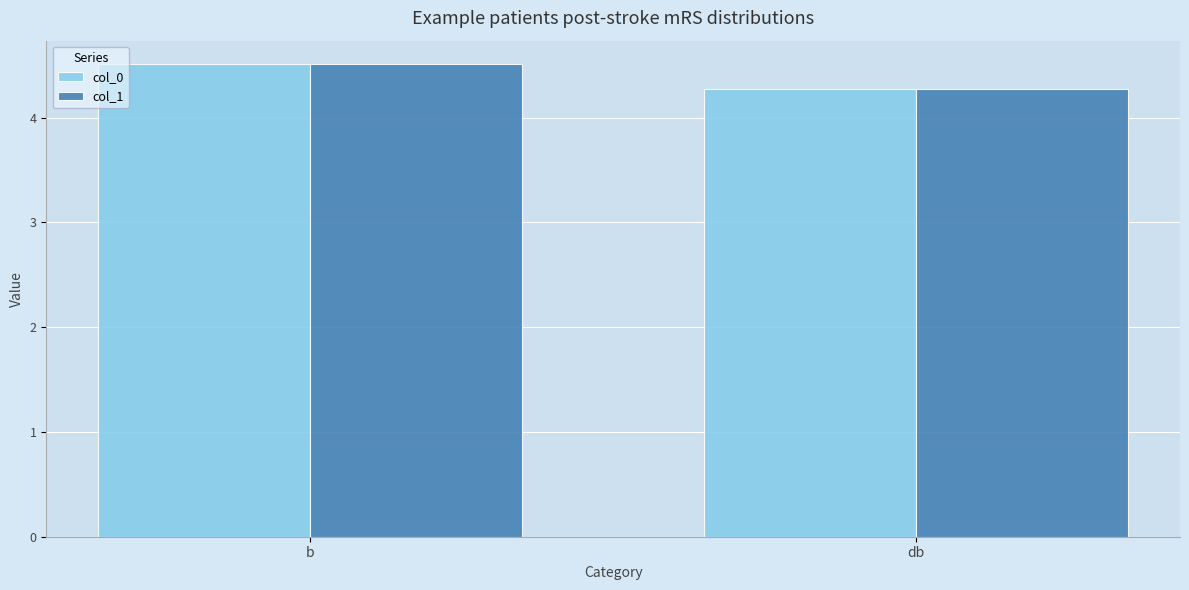

Is it true that col_1 equals 4.5 at b?

True